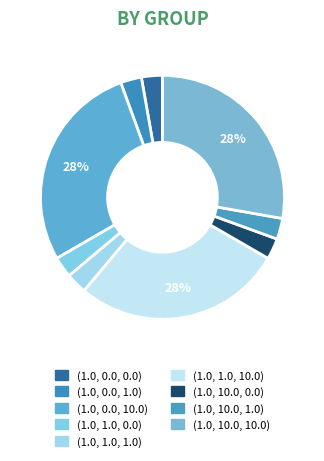

Count the number of slices in the pie.

9